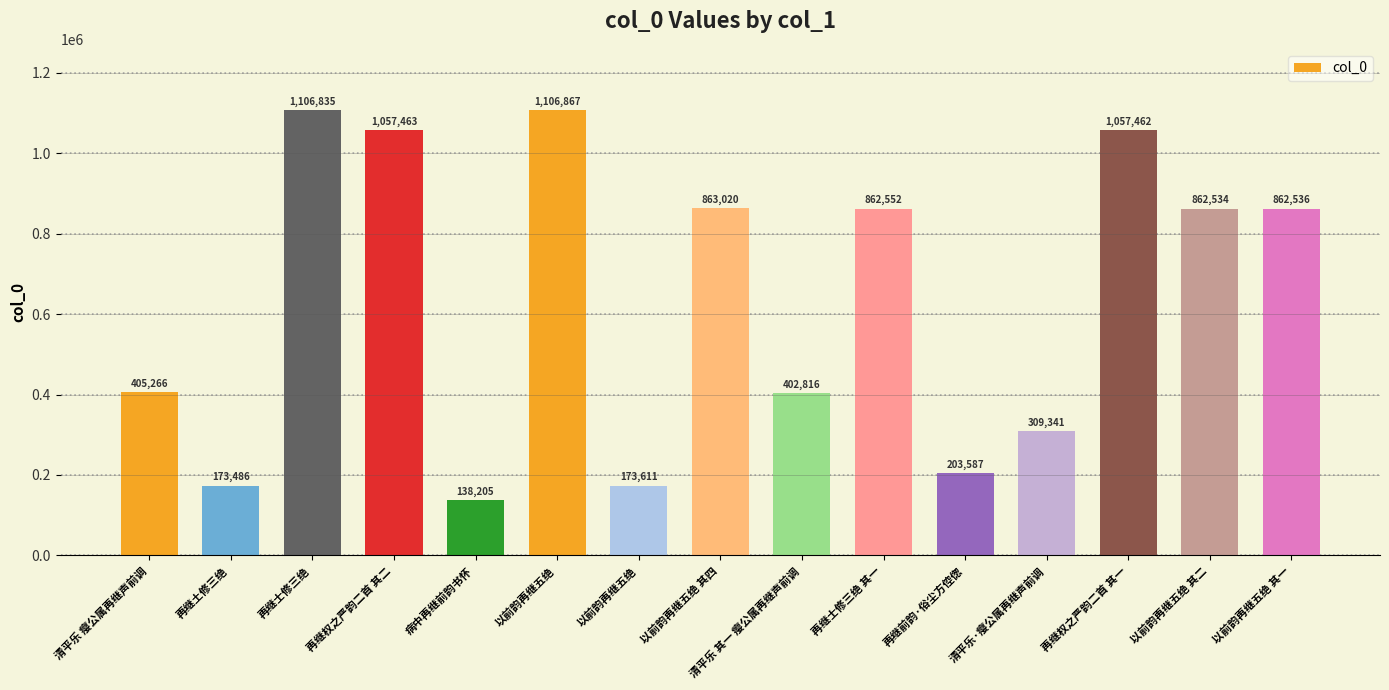

Rank the categories by value from lowest to highest.

病中再继前韵书怀, 再继土修三绝, 以前韵再继五绝, 再继前韵·俗尘方倥偬, 清平乐·瘿公属再继声前调, 清平乐 其一 瘿公属再继声前调, 清平乐 瘿公属再继声前调, 以前韵再继五绝 其二, 以前韵再继五绝 其一, 再继士修三绝 其一, 以前韵再继五绝 其四, 再继权之严韵二首 其一, 再继权之严韵二首 其二, 再继士修三绝, 以前韵再继五绝